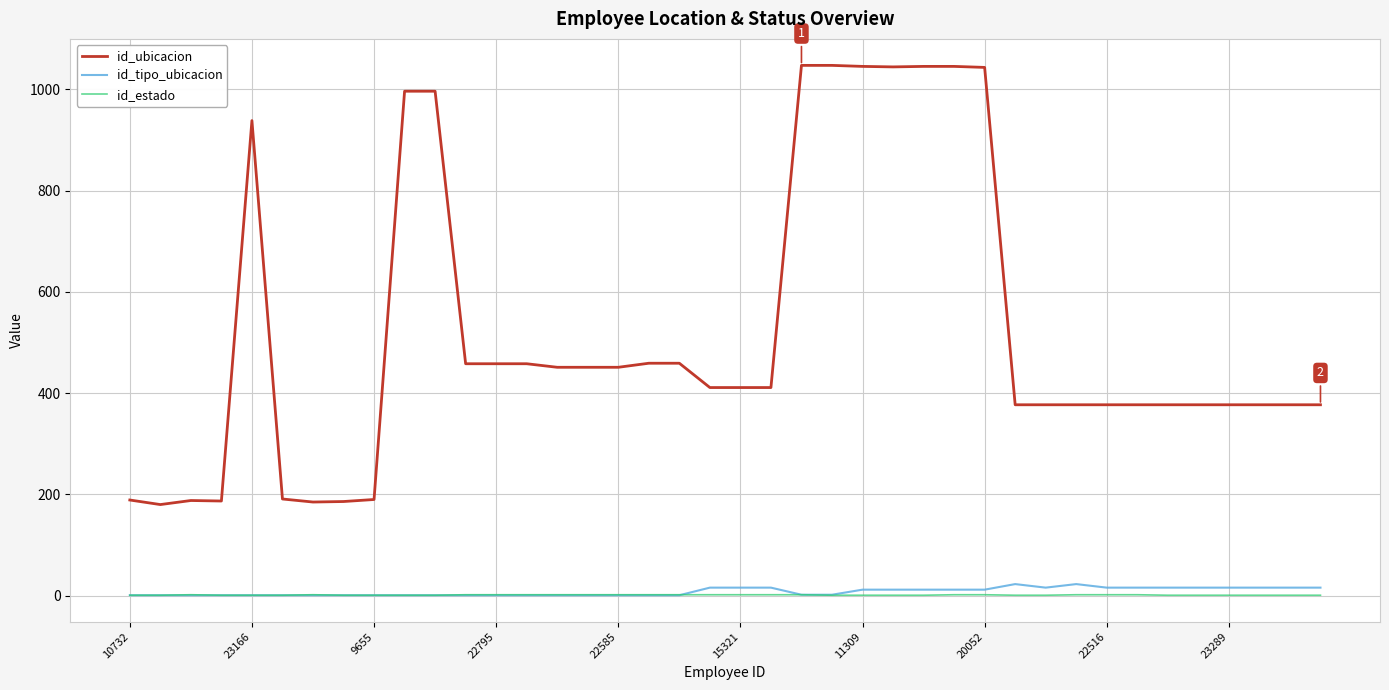

Which series has the widest spread of values?

id_ubicacion